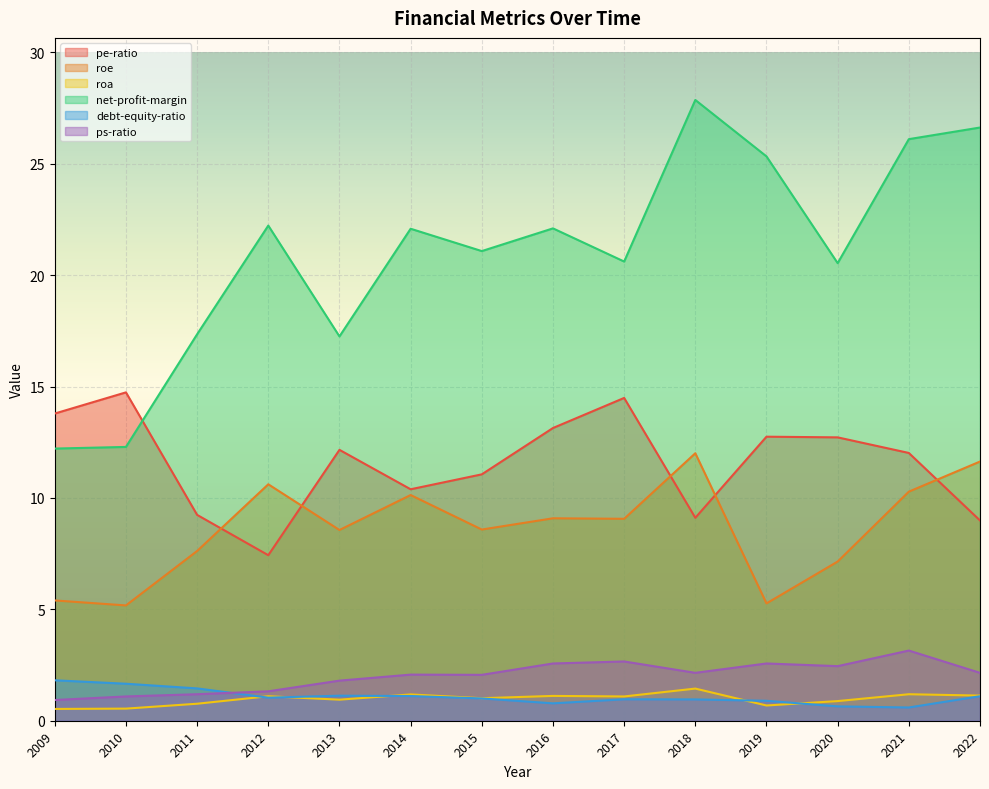

Which series has the largest total across all categories?

net-profit-margin